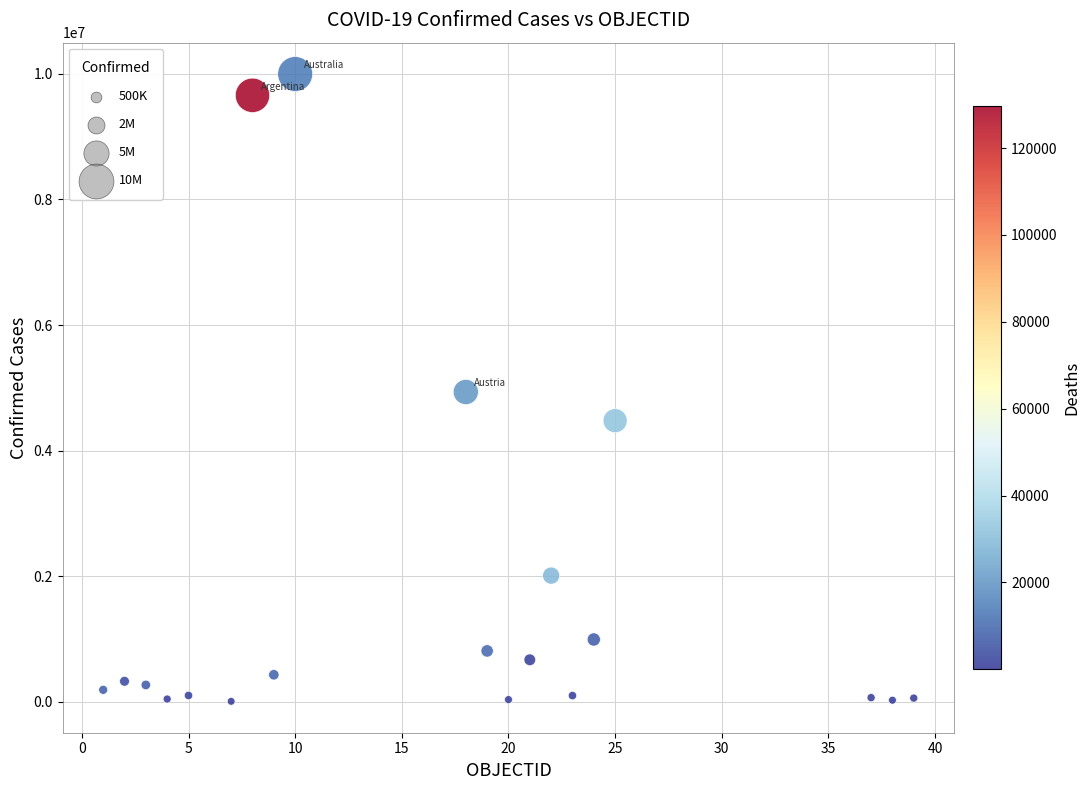

What is the range of Y values (max minus min)?

9988219